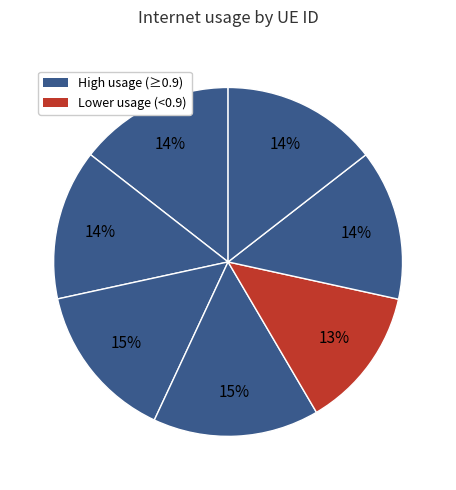

How many slices are in this pie chart?

7